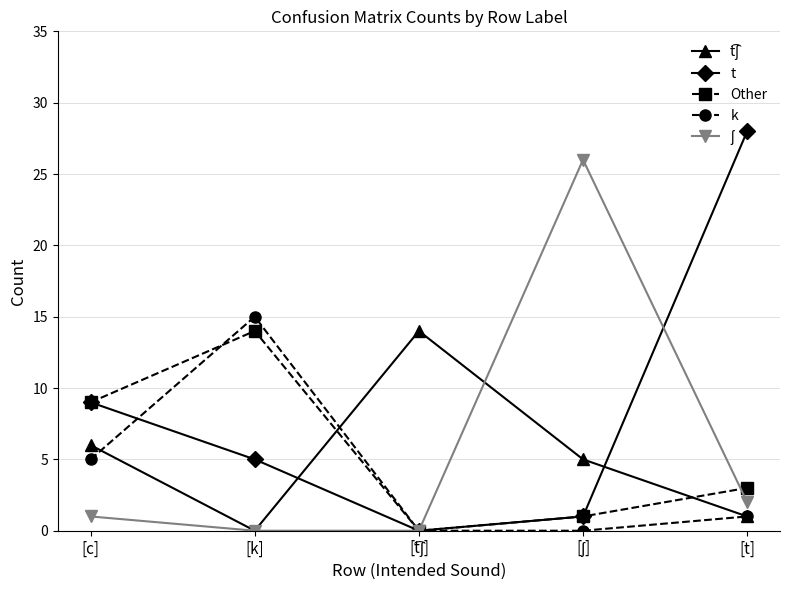

What is the total value across all series at [k]?

34